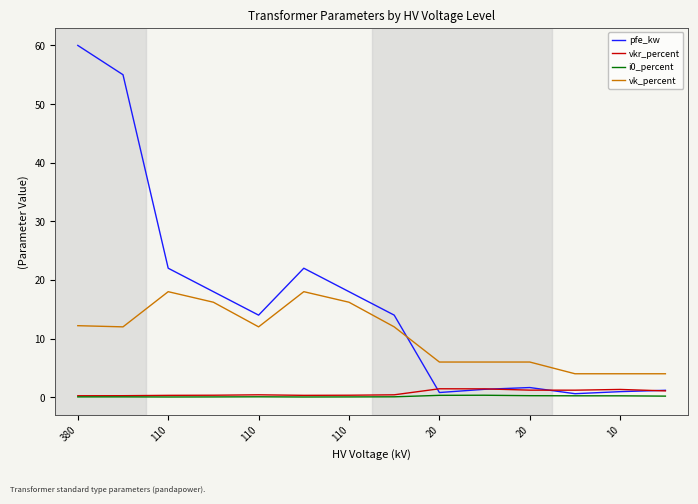

True or false: vk_percent and i0_percent intersect in this chart.

False